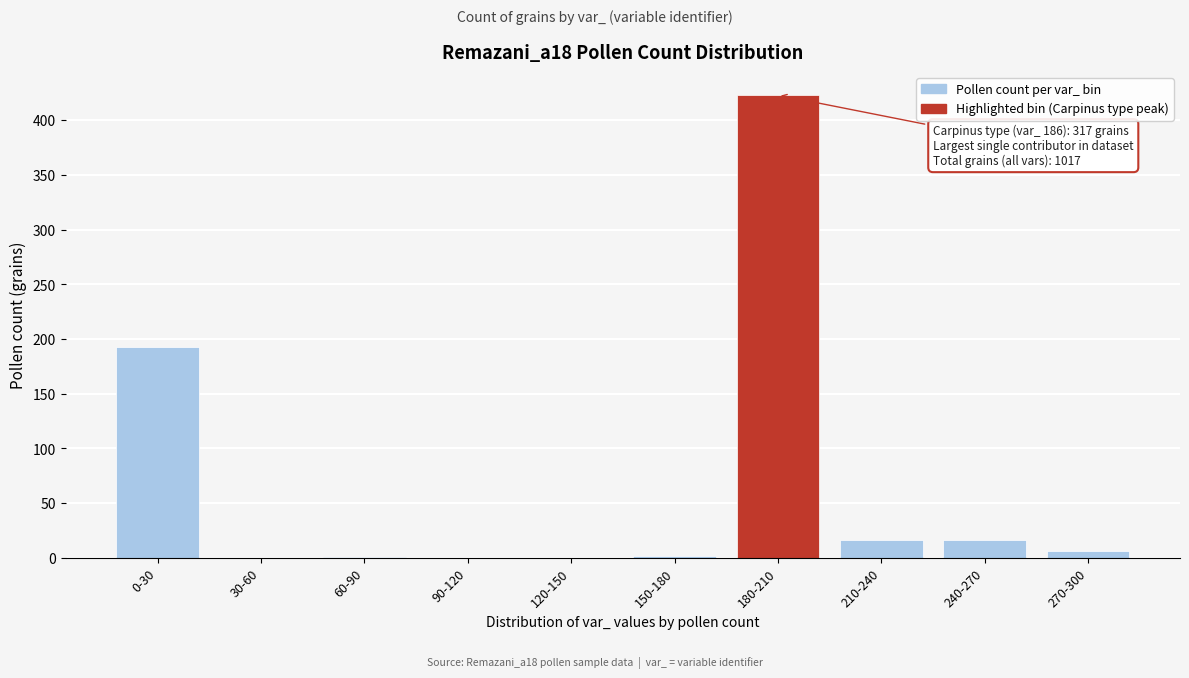

Between 240-270 and 180-210, which is larger?

180-210